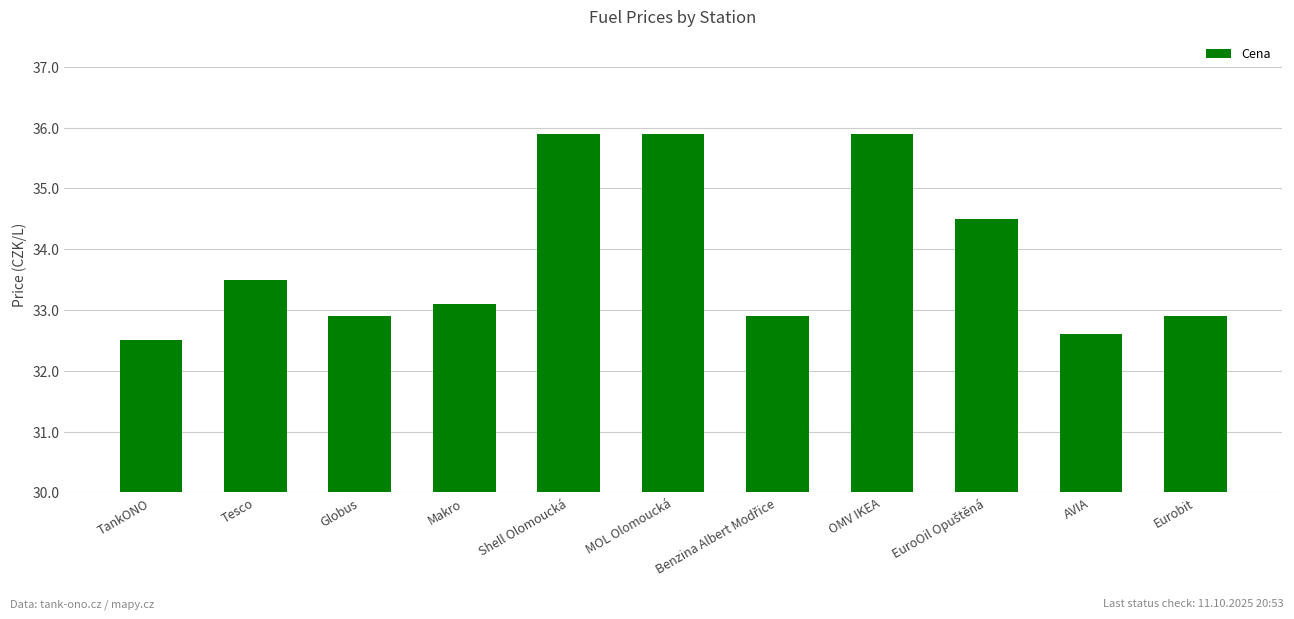

What is the difference between the maximum and minimum values?

3.4